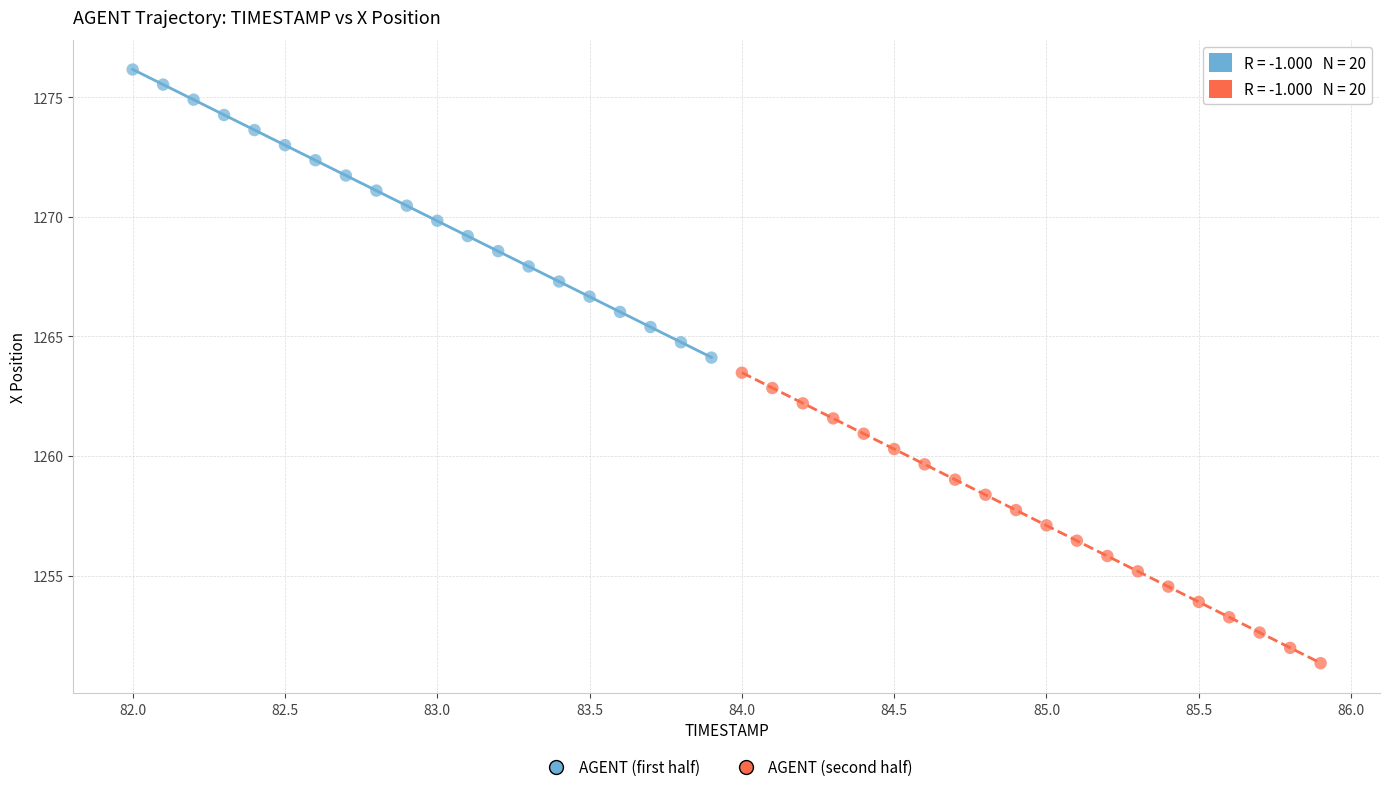

Which series has the largest Y range (max minus min)?

AGENT (second half)